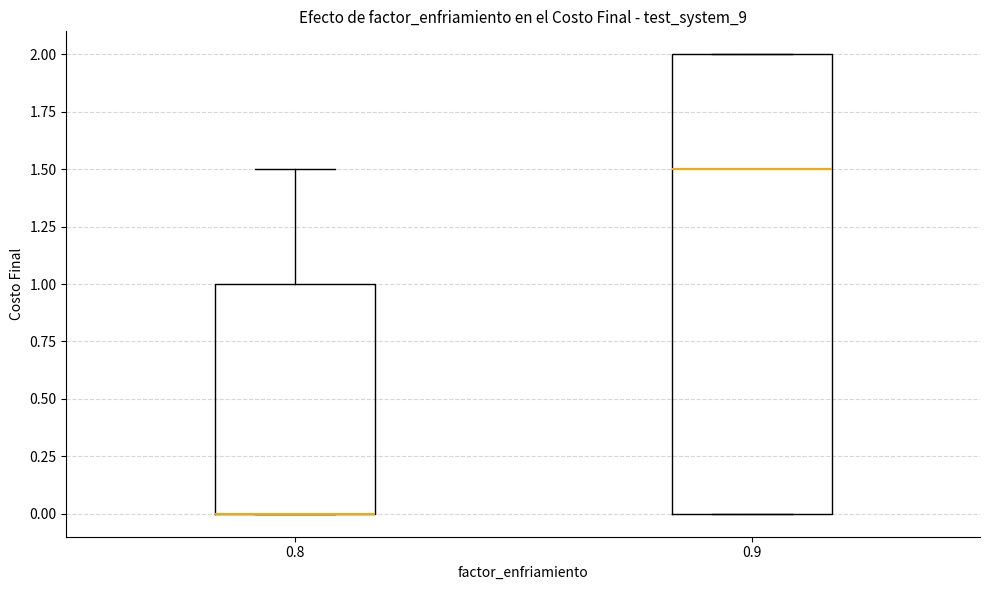

Where does the median line of the box at x = 0.9 sit on the y-axis? The values are not printed on the chart, so give them approximately, as read against the axis.

1.5